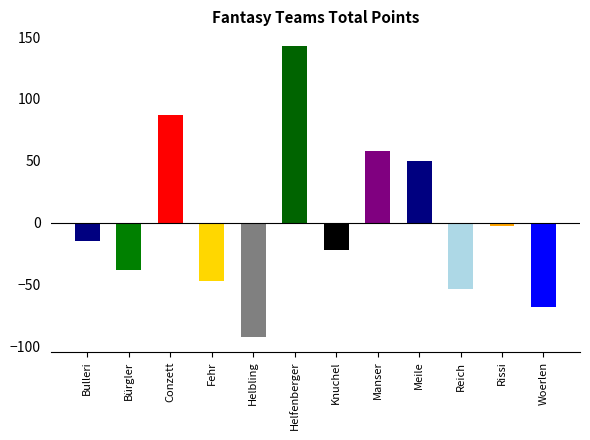

What is the greatest value displayed?

142.8